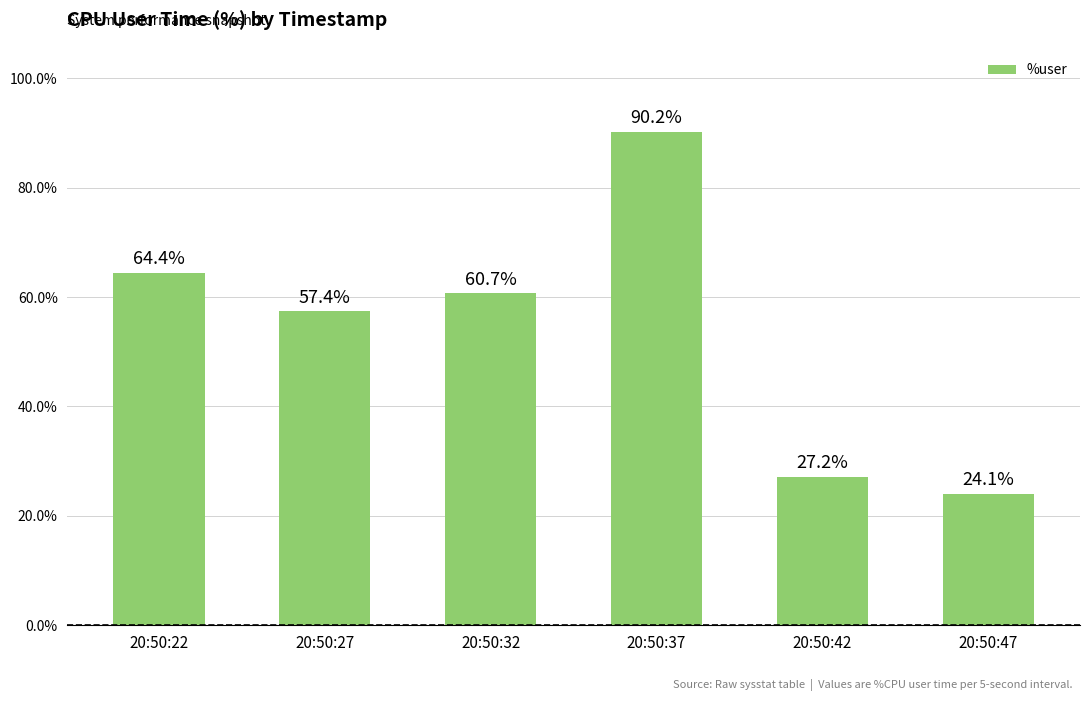

What is the greatest value displayed?

90.2